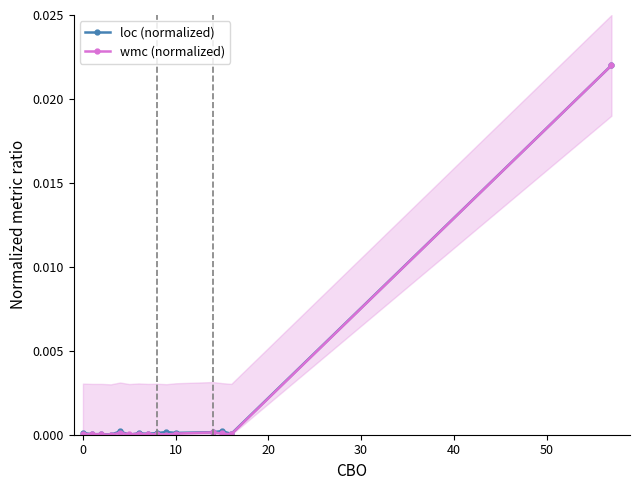

Is it true that wmc (normalized) equals 0.0 at 9?

True